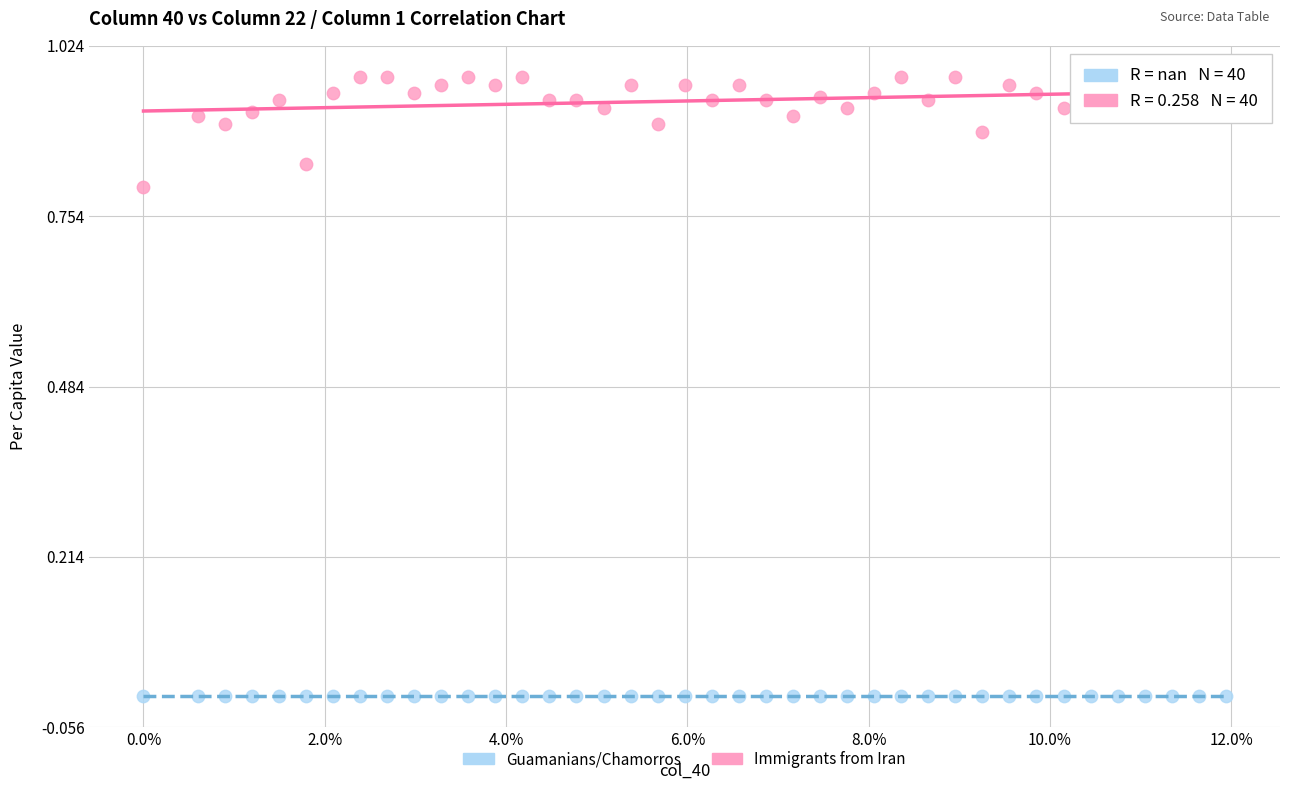

What are all the series names shown in the legend?

Guamanians/Chamorros, Immigrants from Iran